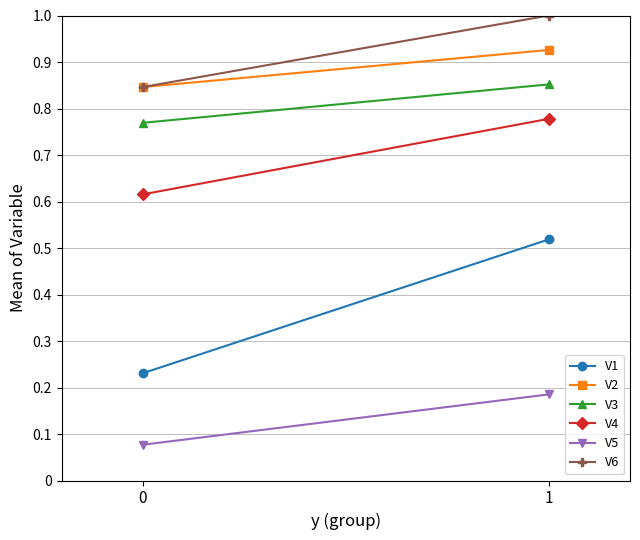

What is the value of the V3 point at the 2nd from the left?

0.9